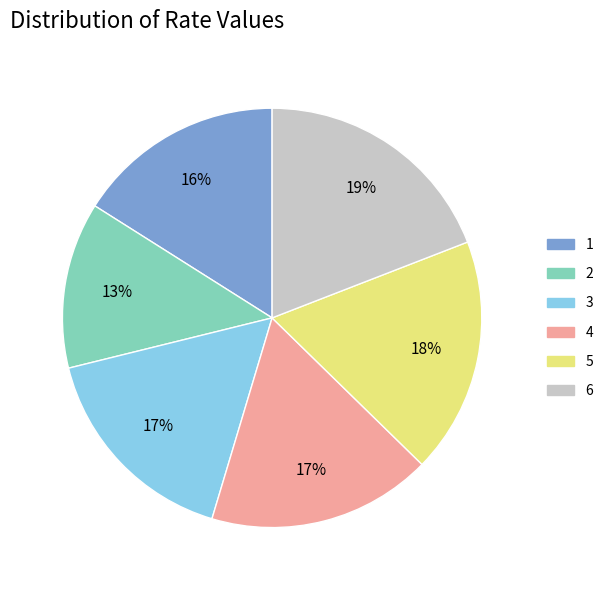

True or false: 6 accounts for 7% of the total.

False